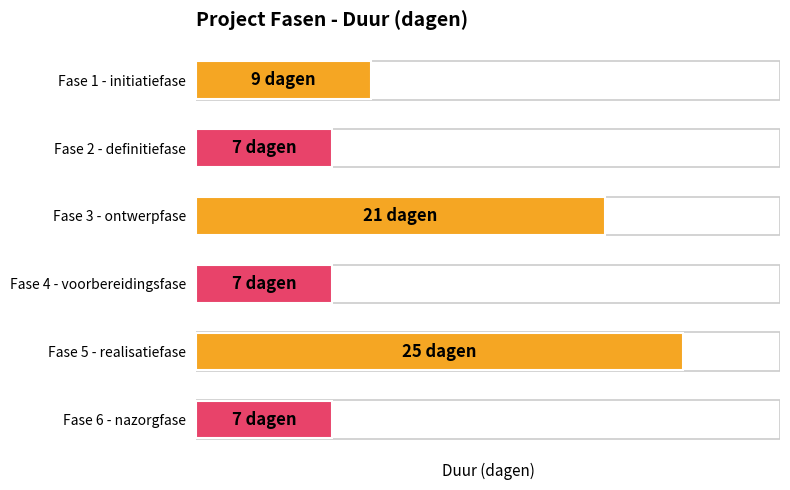

Are the bars horizontal?

Yes